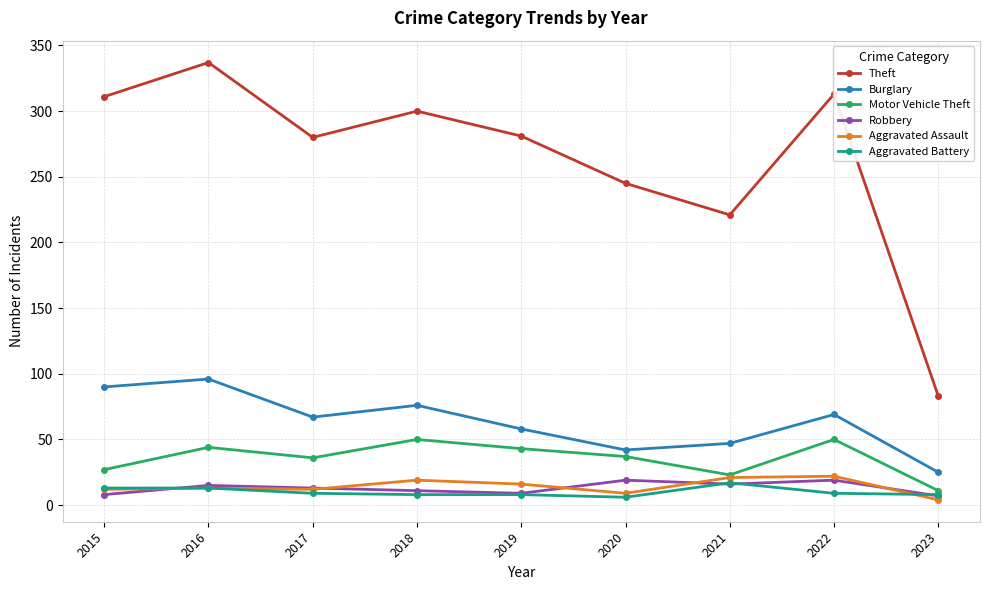

True or false: Theft and Burglary cross at least once.

False